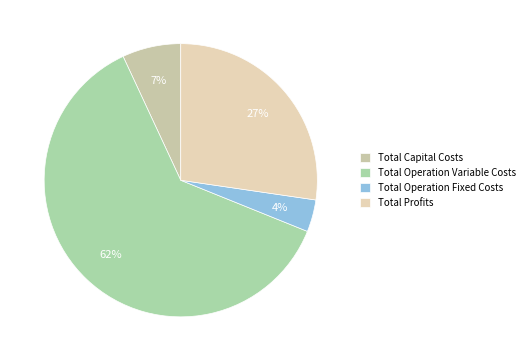

How many slices are in this pie chart?

4